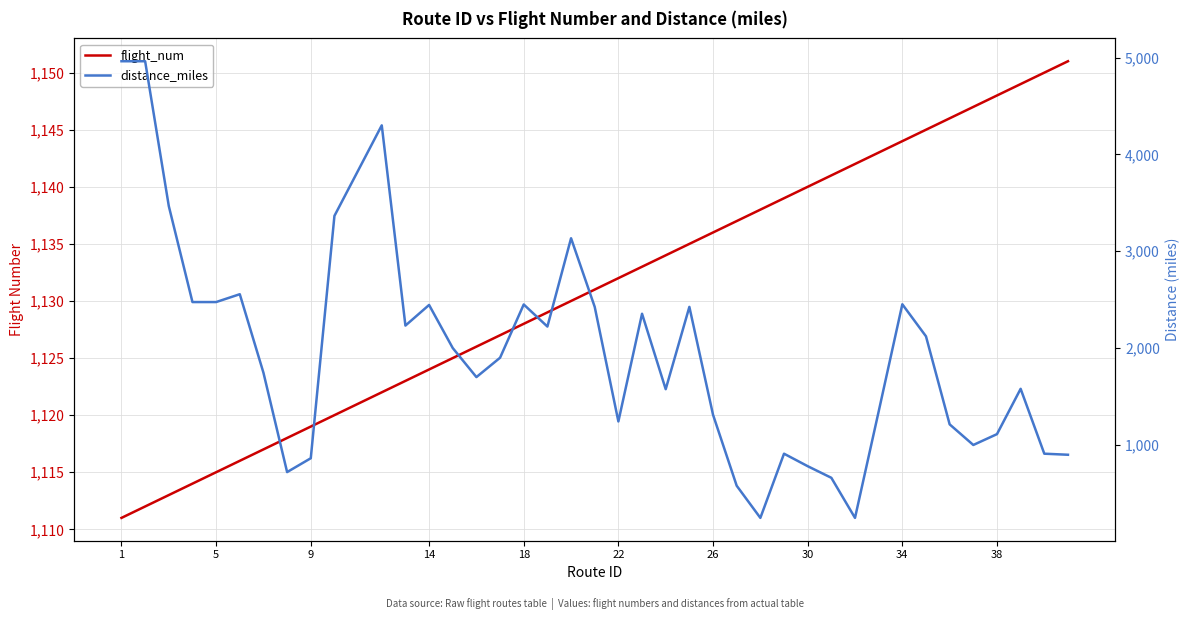

In distance_miles, how many points are higher than both neighbors (excluding endpoints)?

10